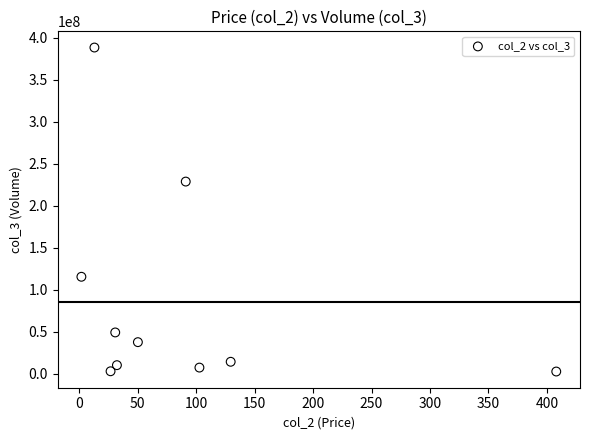

What Y value in the scatter plot is closest to 195384544?

228667168